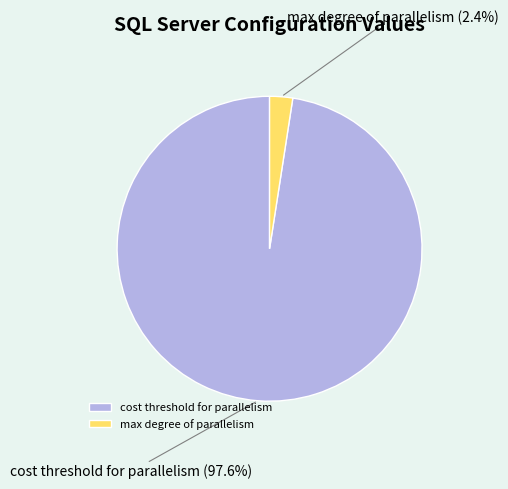

Which slice is the smallest?

max degree of parallelism